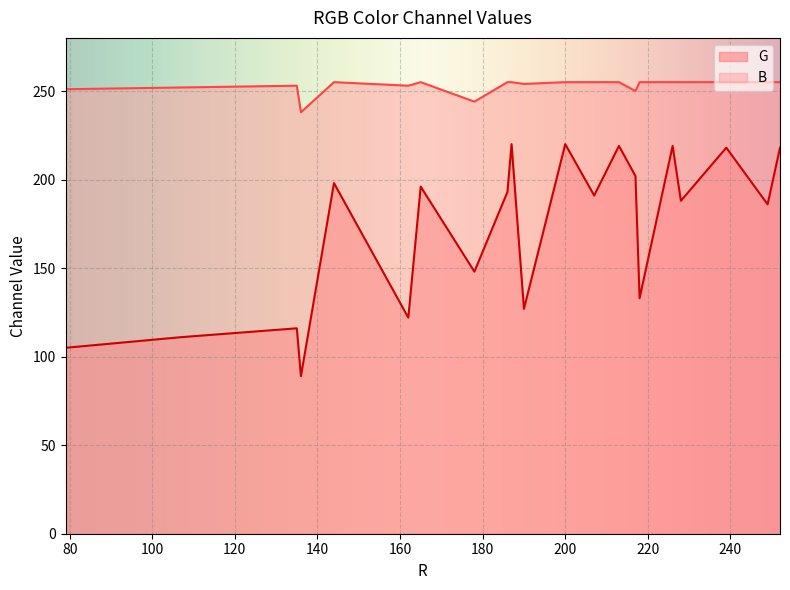

Which category has the lowest value across all series?

136